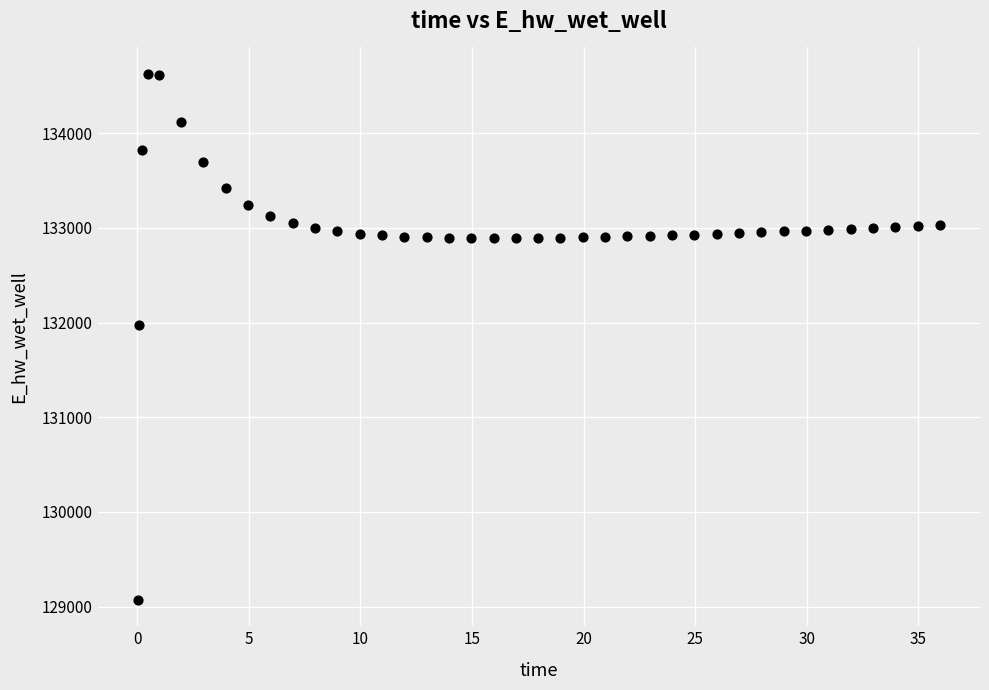

What is the range of Y values (max minus min)?

5557.6